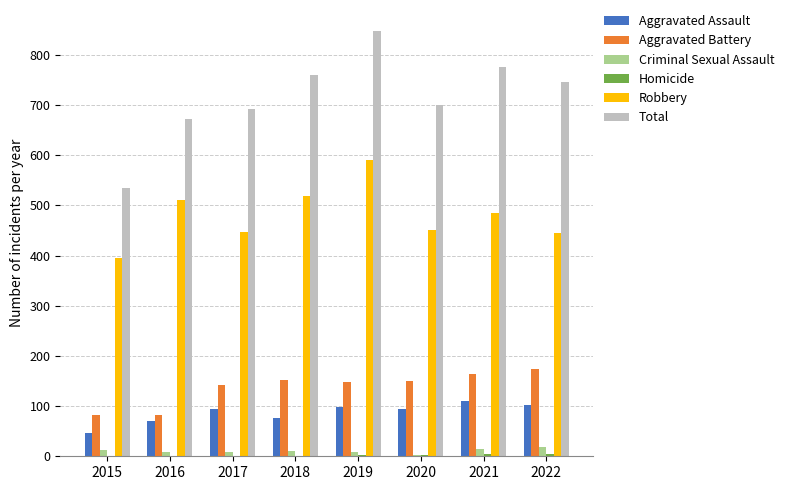

Which series changed the most between 2015 and 2016?

Total